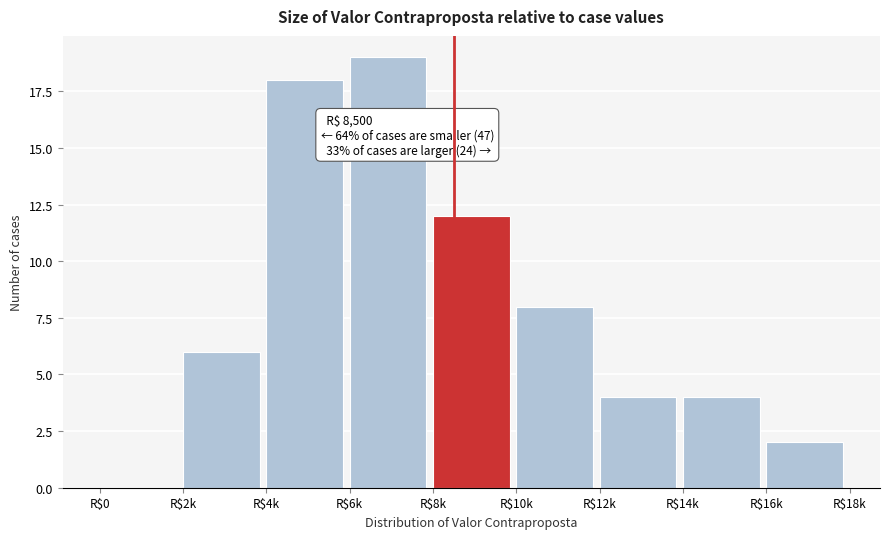

What is the maximum value shown in the chart?

19